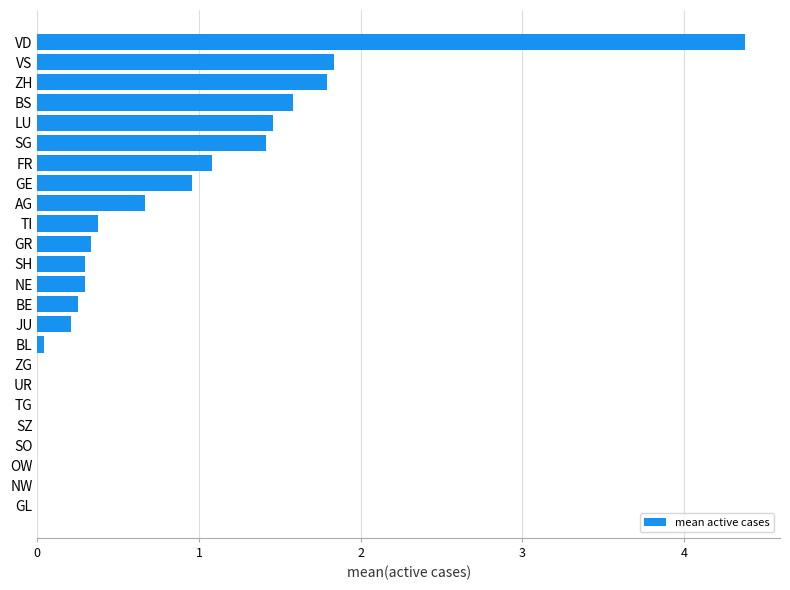

What value does the data have at AG?

0.7